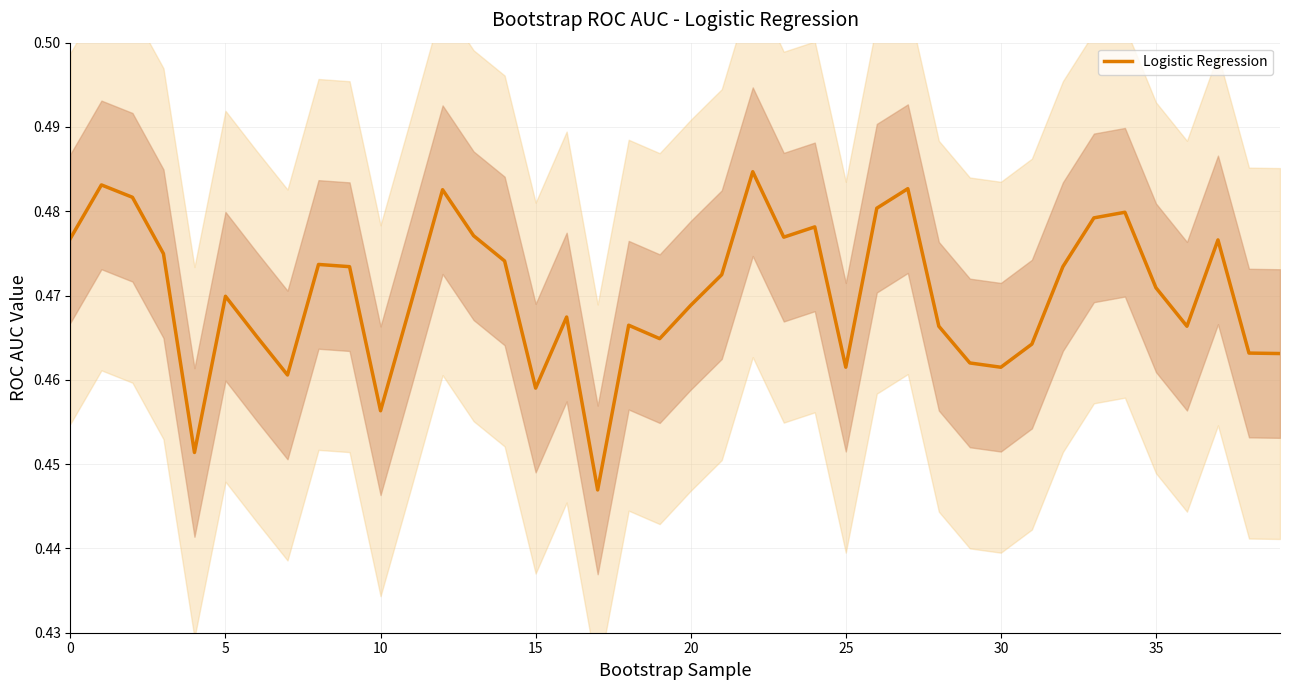

How many values are between 0 and 1?

40